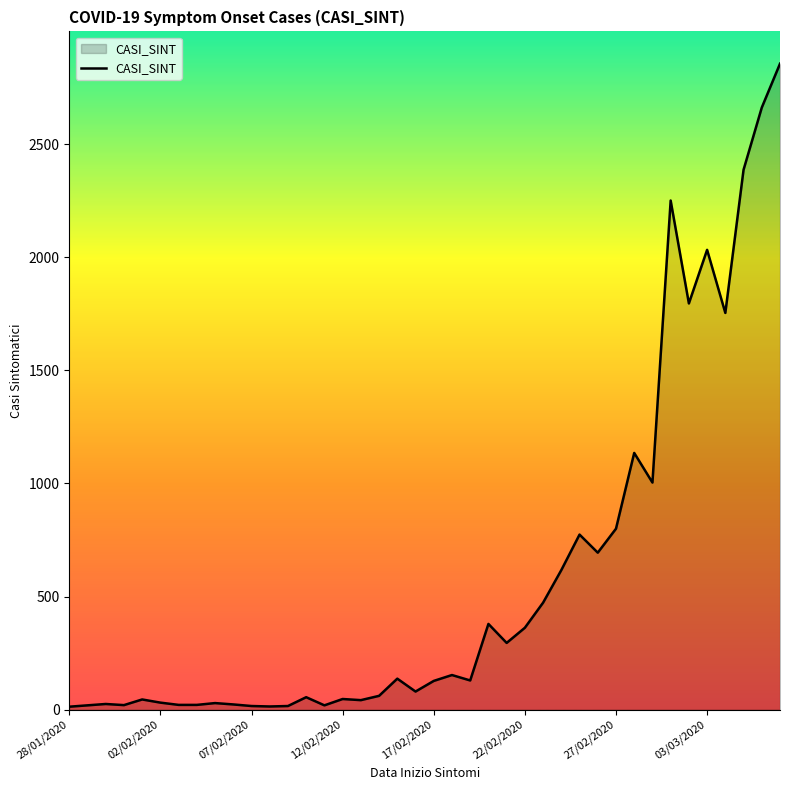

What is the greatest value displayed?

2856